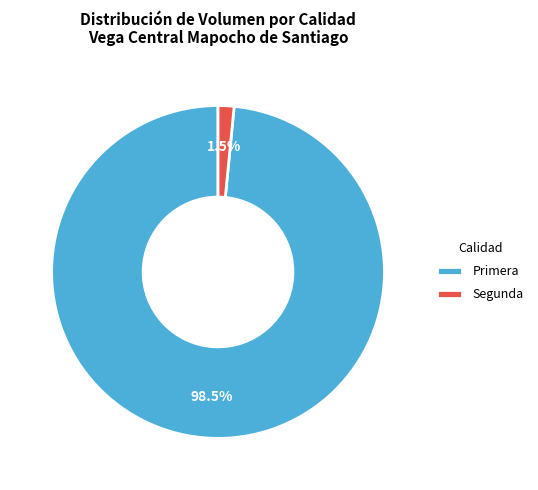

What portion of the pie excludes Segunda?

98.5%